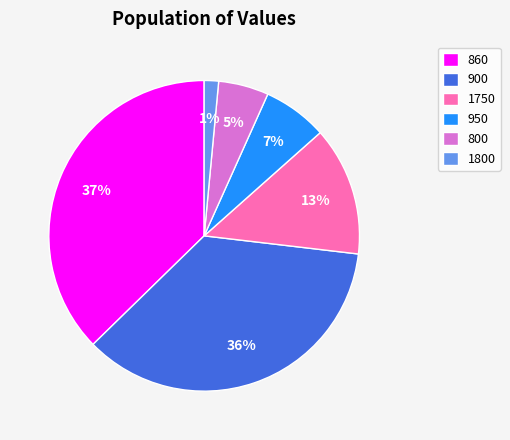

Combined, do 900 and 950 account for over 50%?

No